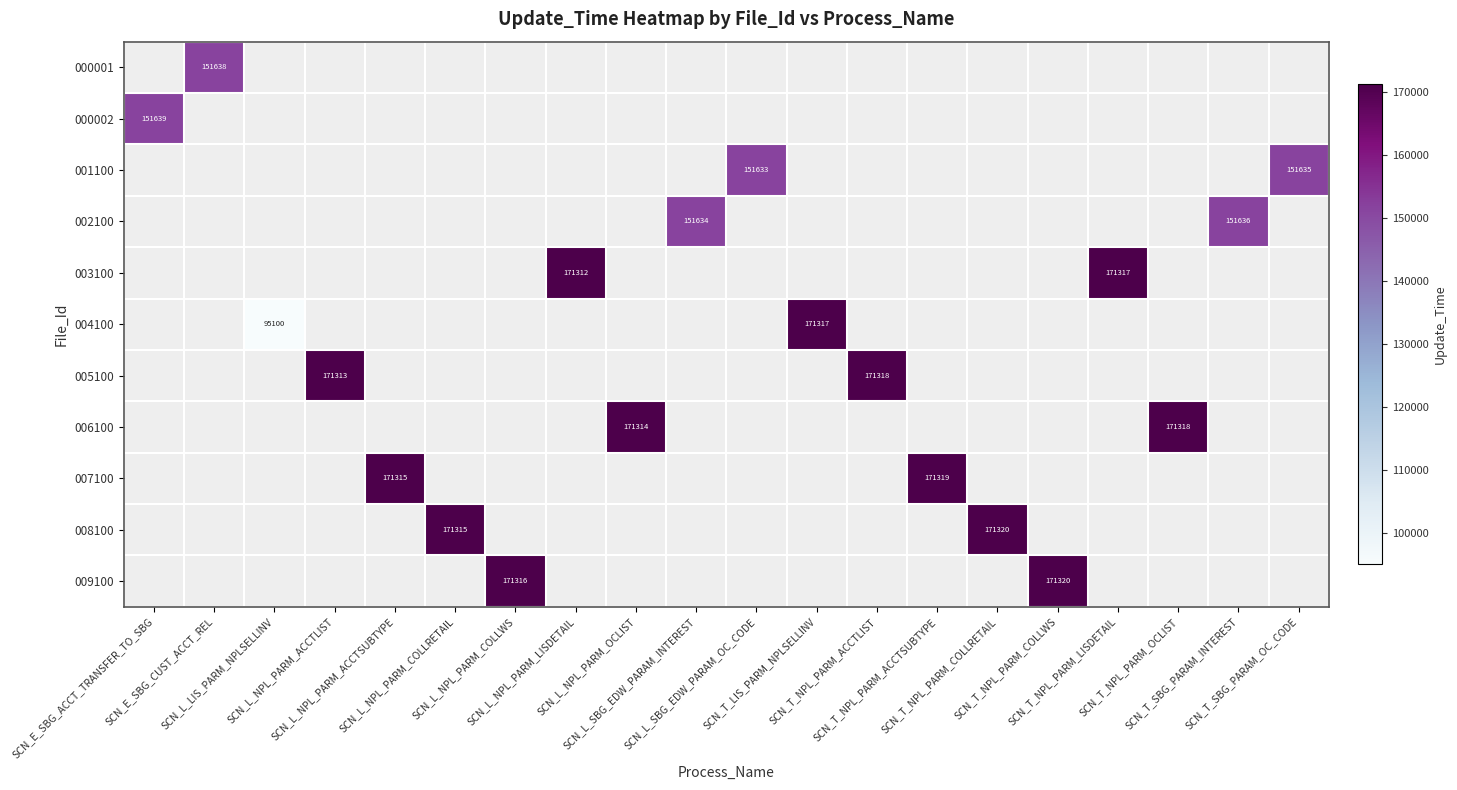

How many series are shown in this chart?

11